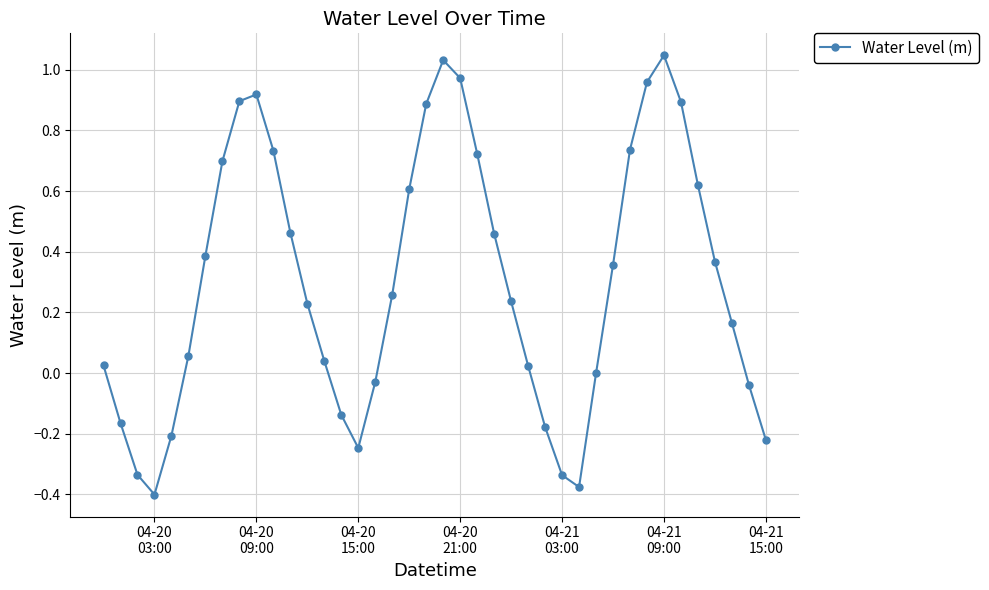

True or false: there are more than 2 points higher than both neighbors.

True